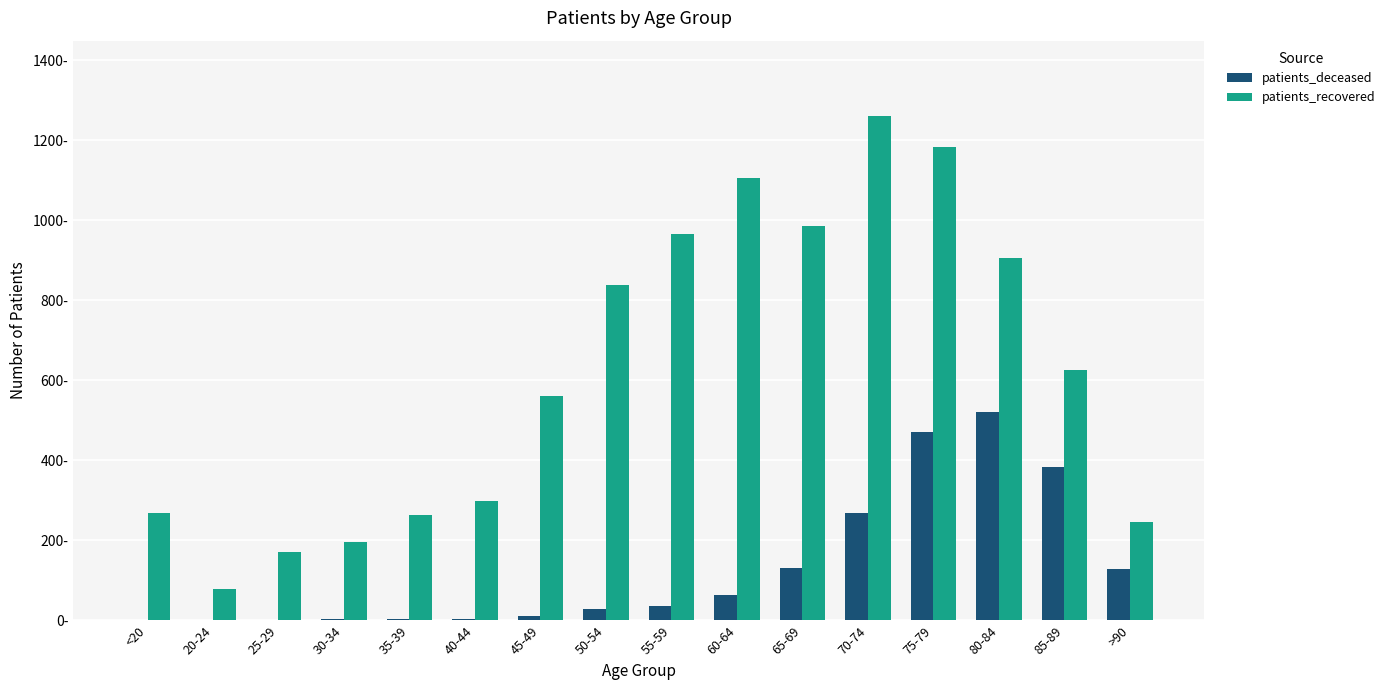

What is the difference between the highest and lowest values at 20-24?

78